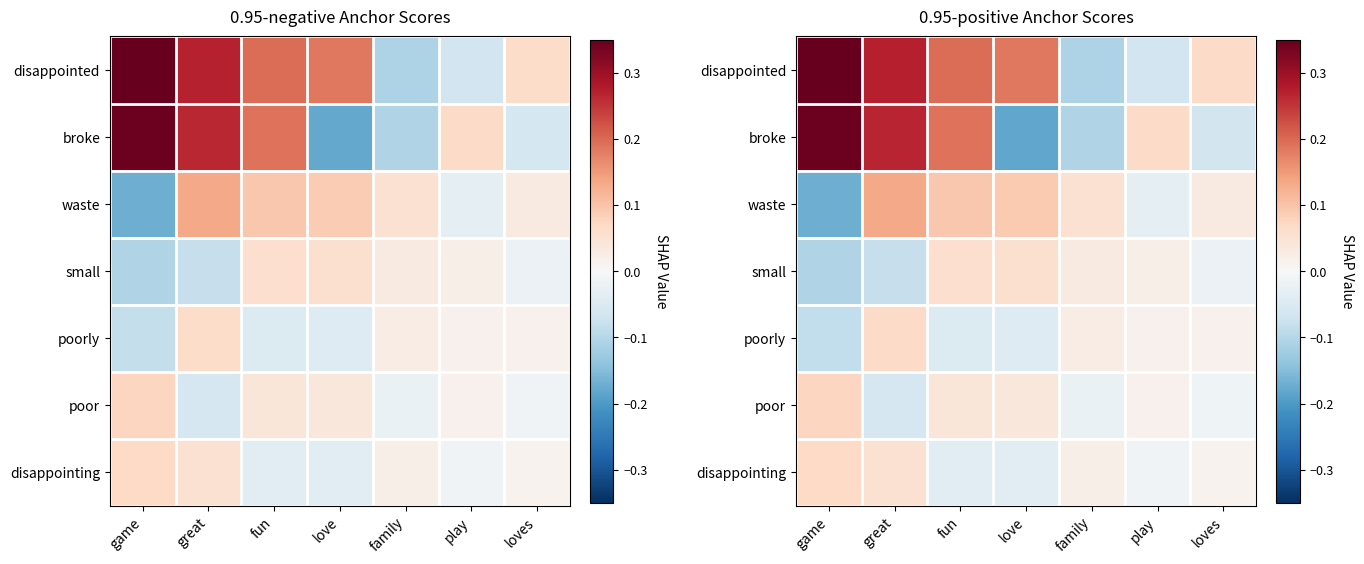

At which label does small reach its minimum?

game